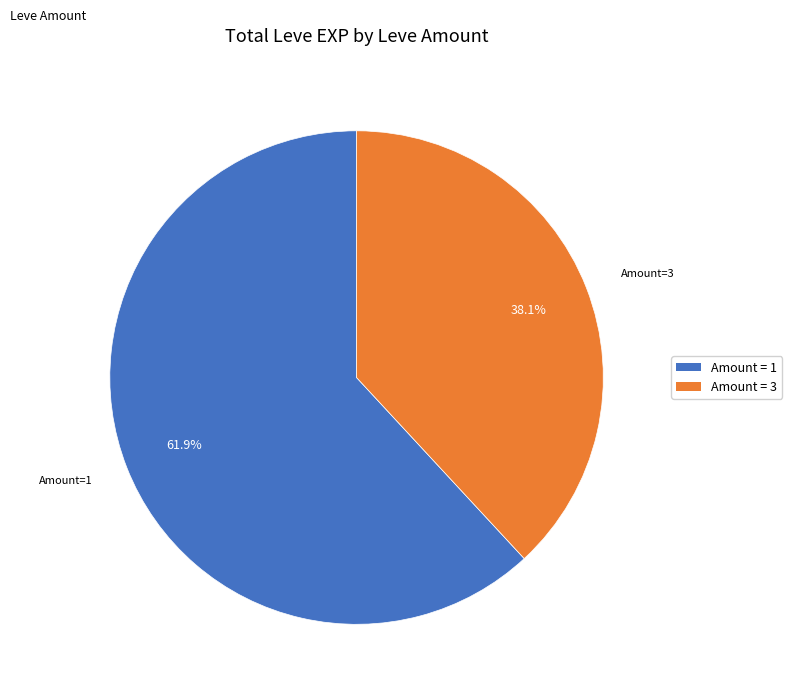

Is there any slice that represents more than half of the pie?

Yes